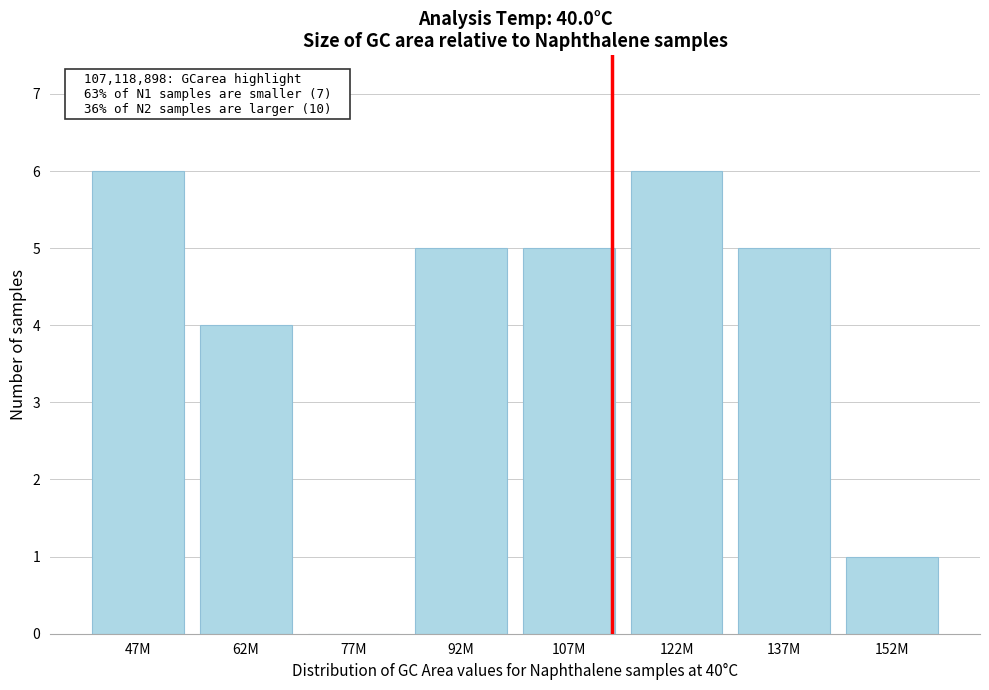

Reading left to right, transcribe all the data shown in this chart.

47M=6	62M=4	77M=0	92M=5	107M=5	122M=6	137M=5	152M=1